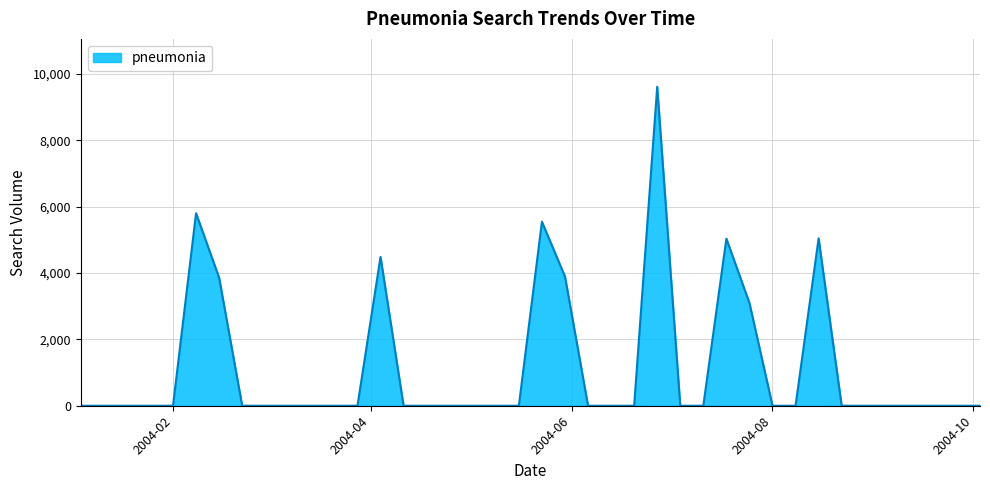

How many lines are shown in the chart?

1